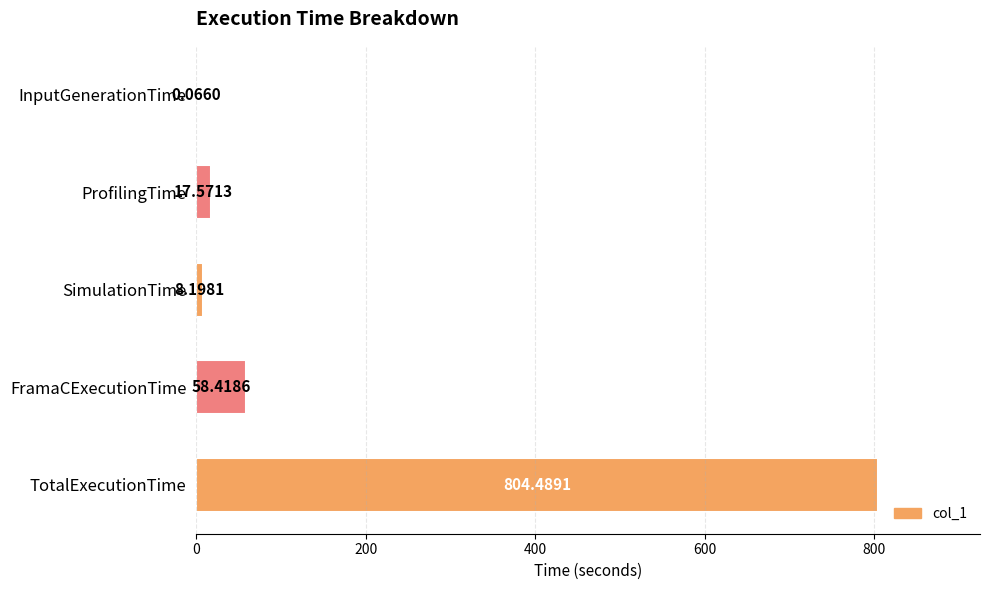

How many data points are above 17?

3